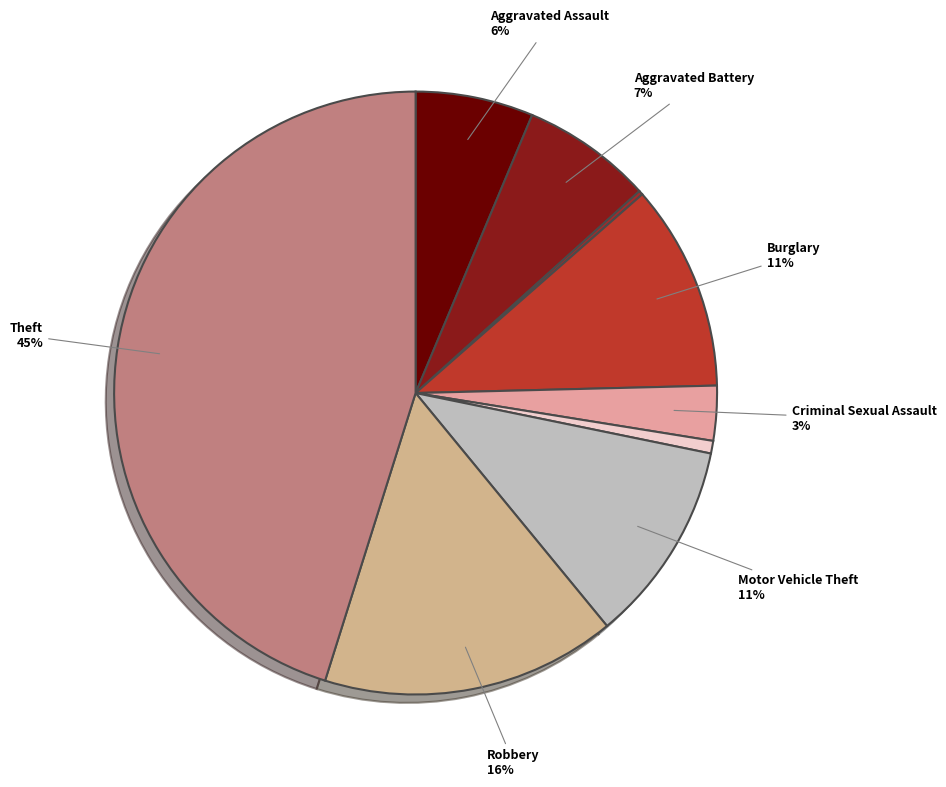

Which slice is the largest?

Theft